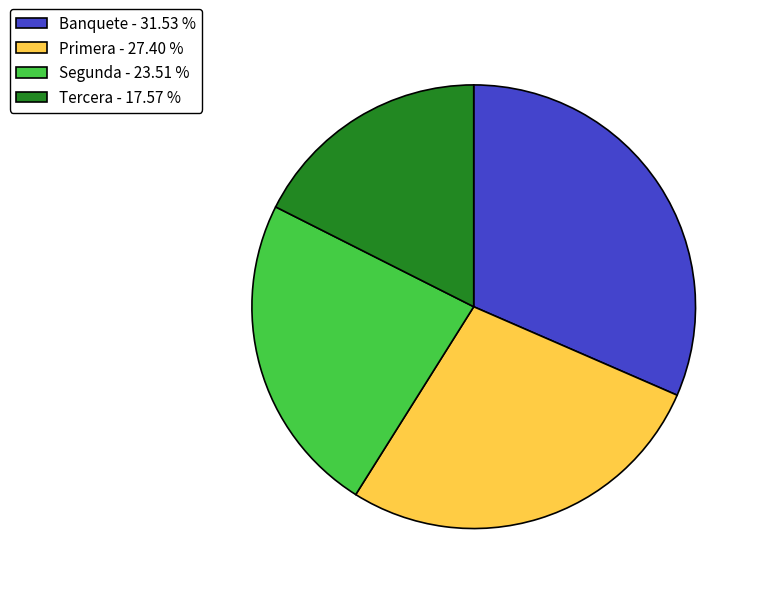

What is the ratio of the value at Banquete - 31.53 % to the value at Primera - 27.40 %?

1.2